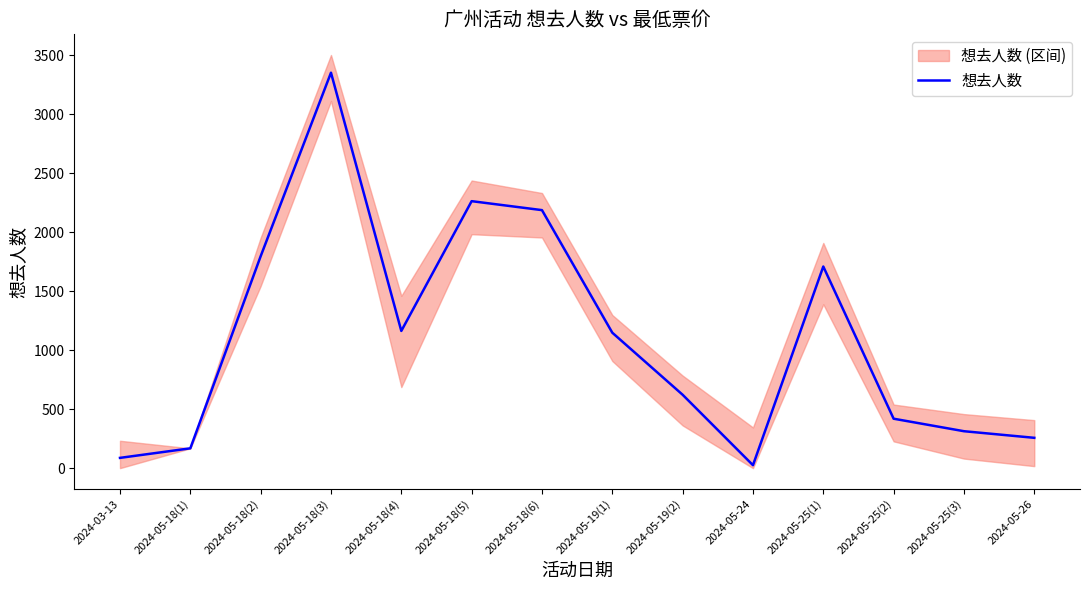

What is the approximate value at 2024-05-25(2)?

419